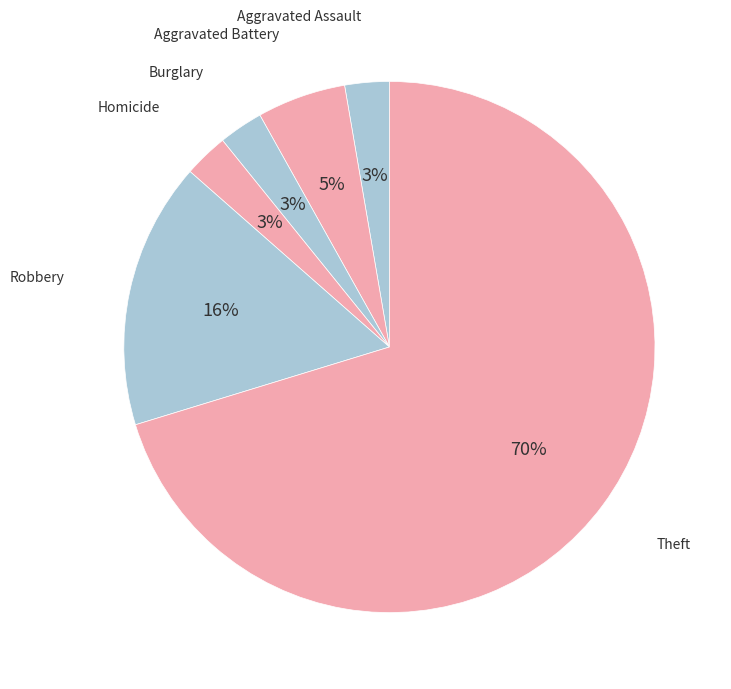

How many slices are in this pie chart?

6